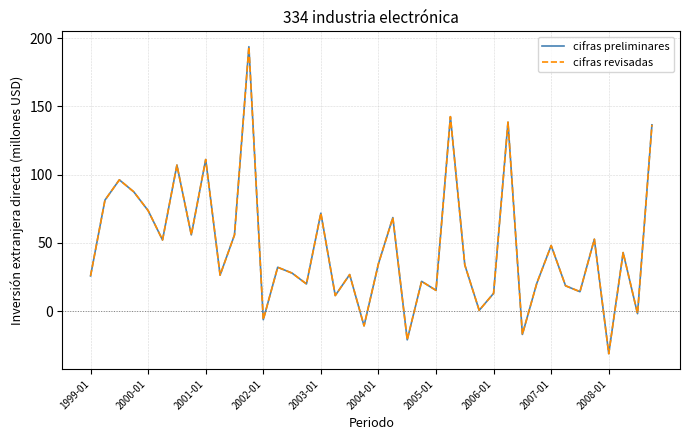

Which series has the widest spread of values?

cifras preliminares